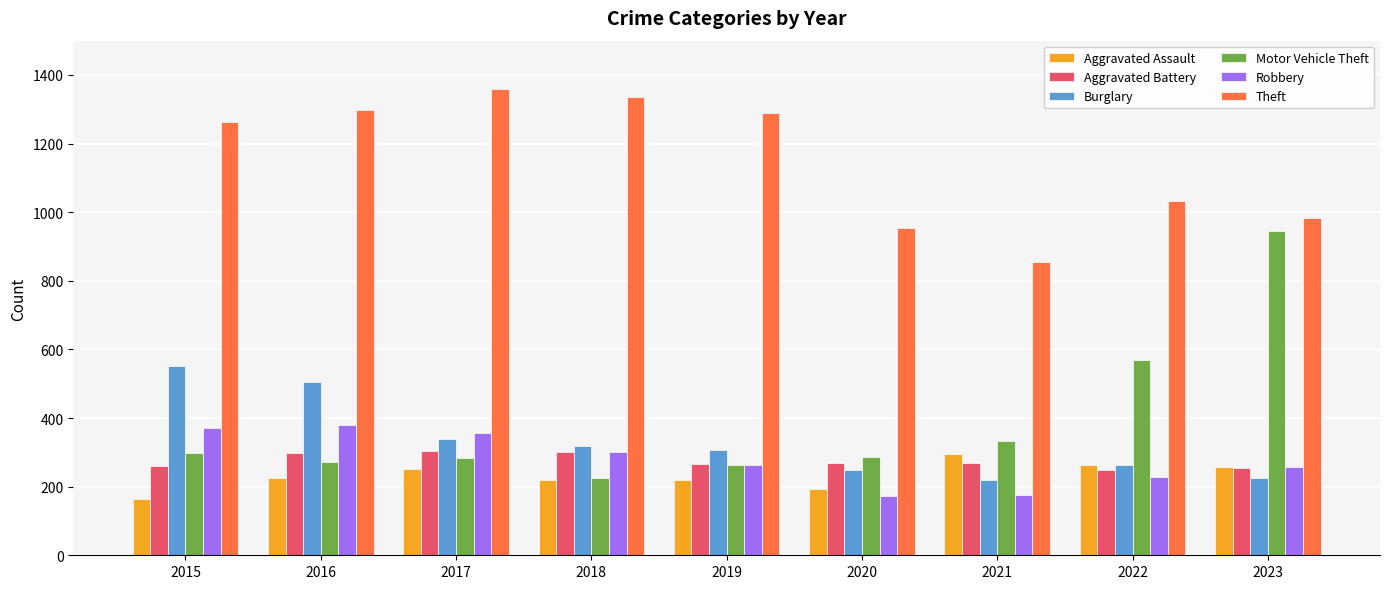

Which series has the largest range (max minus min)?

Motor Vehicle Theft